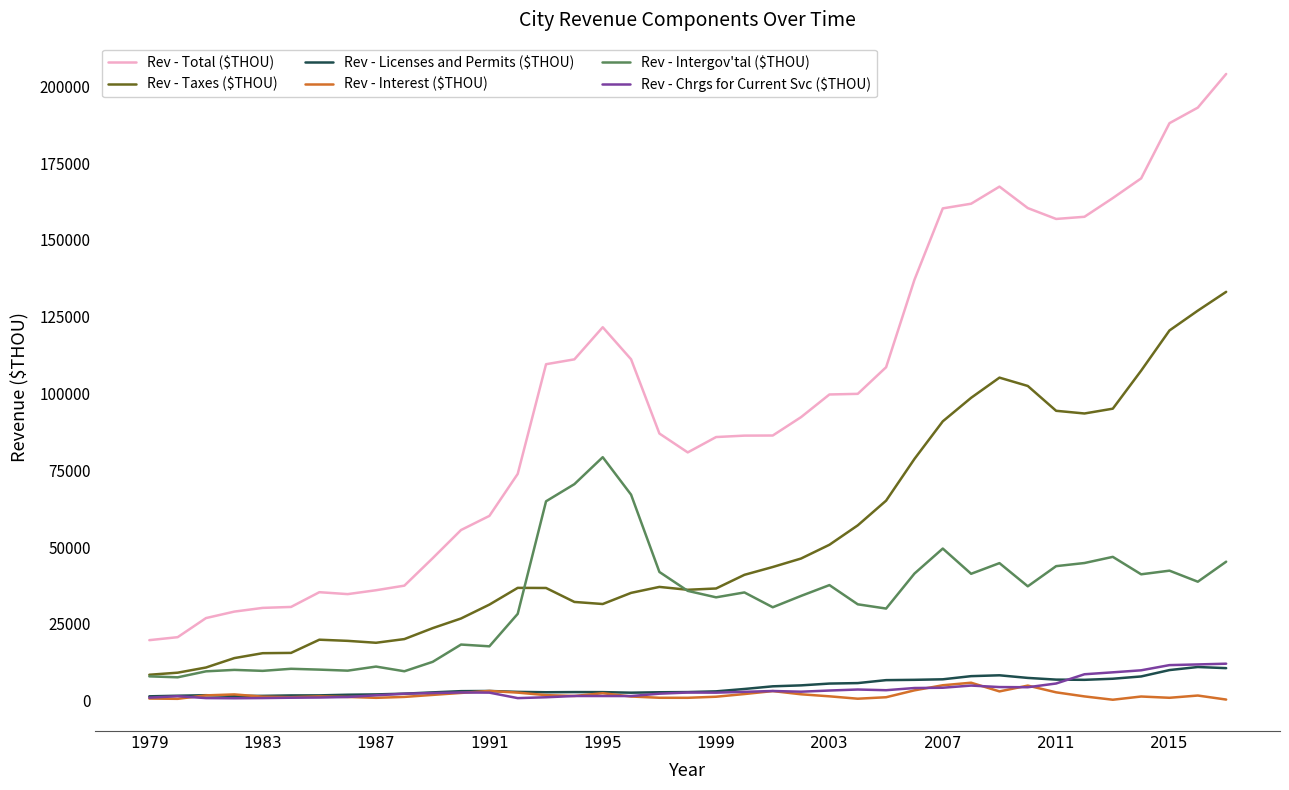

What is the difference between the maximum and second lowest values in the Rev - Taxes ($THOU) series?

123962.2